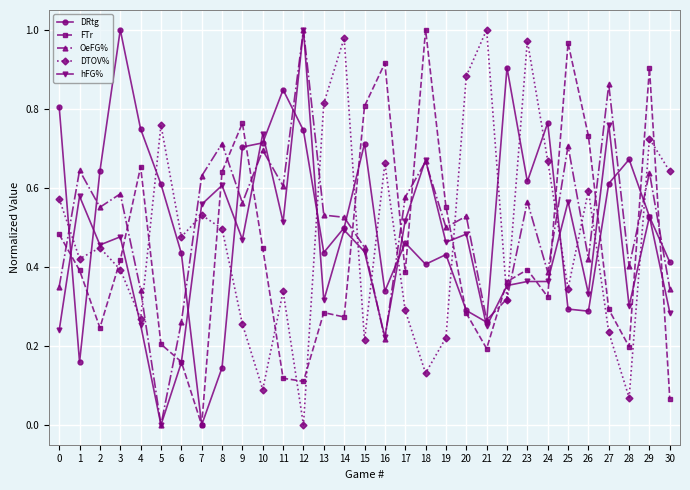

What are all the series names shown in the legend?

DRtg, FTr, OeFG%, DTOV%, hFG%